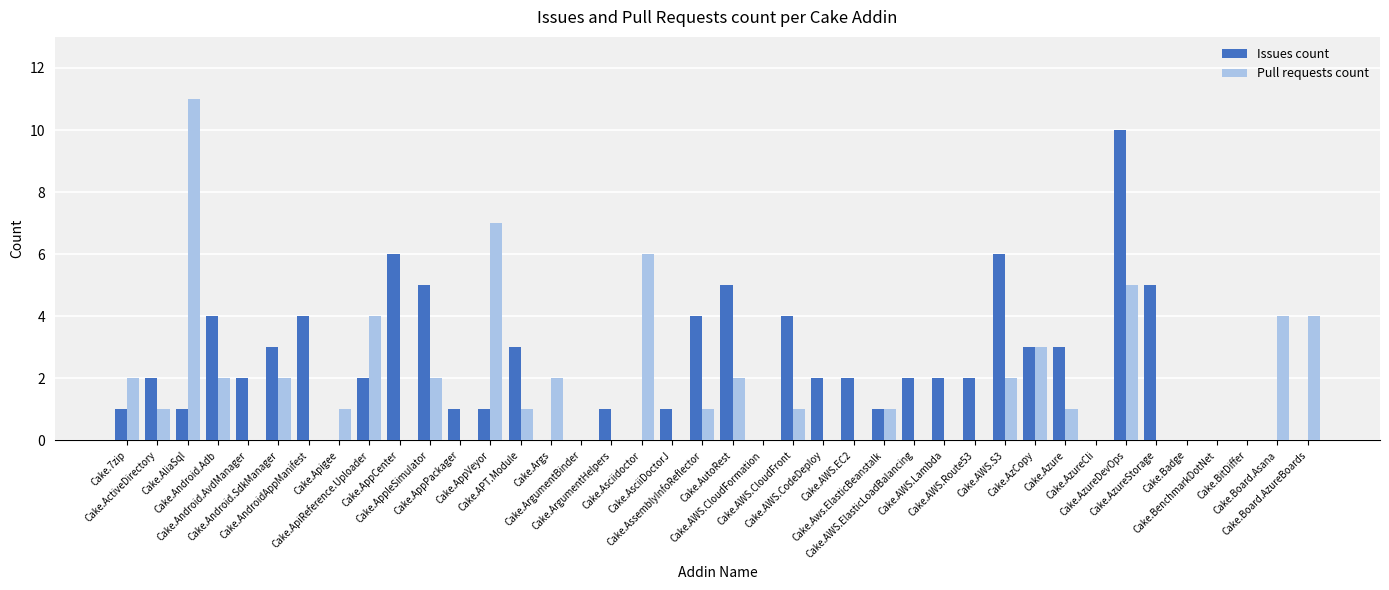

Which series has the largest range (max minus min)?

Pull requests count